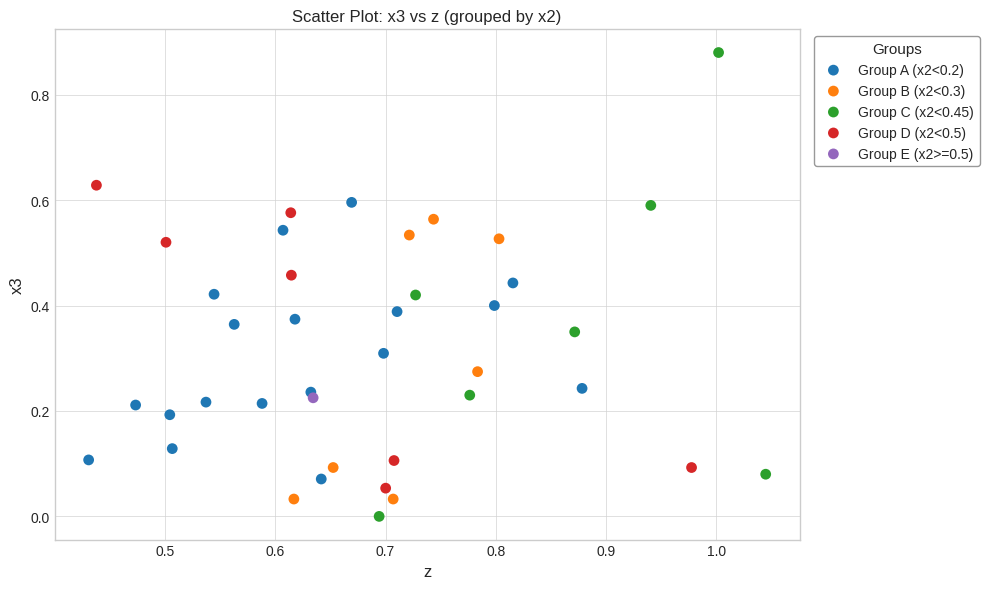

Which series reaches the minimum Y coordinate?

Group C (x2<0.45)